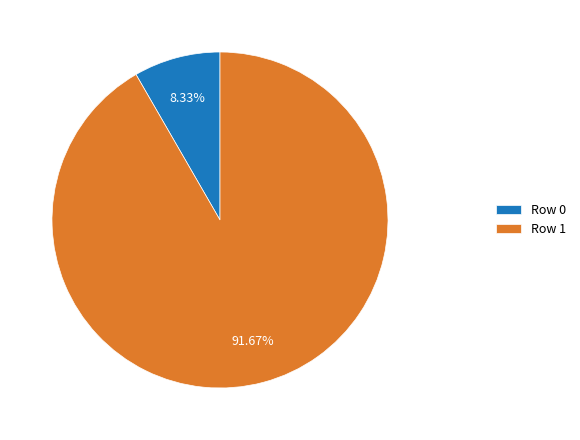

Rank the categories by value from highest to lowest.

Row 1, Row 0